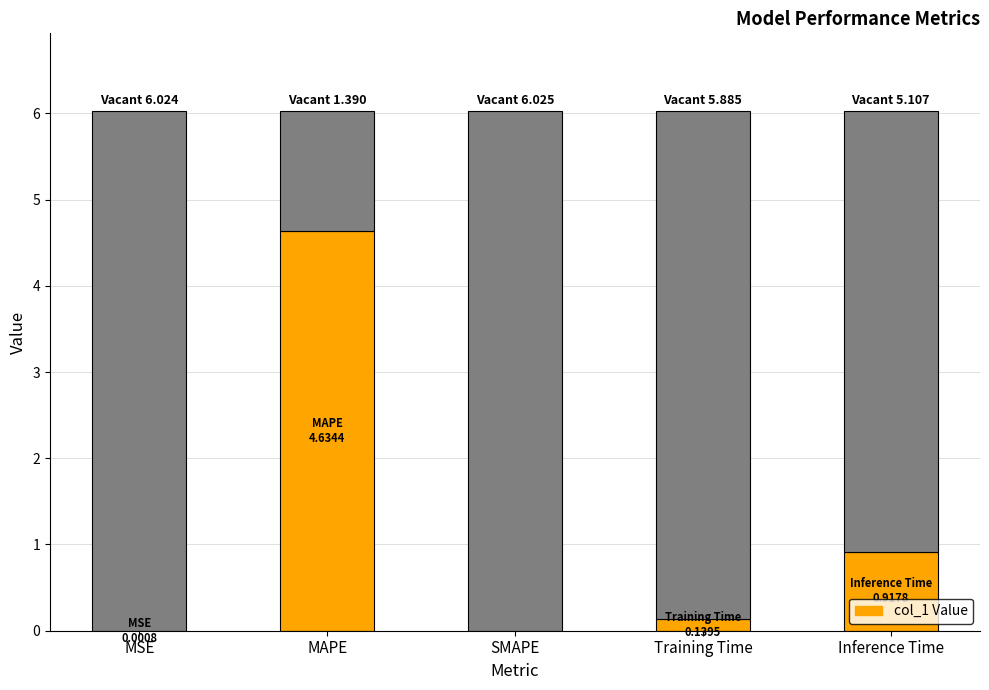

Approximately how many times larger is the value at Inference Time compared to MAPE?

0.2